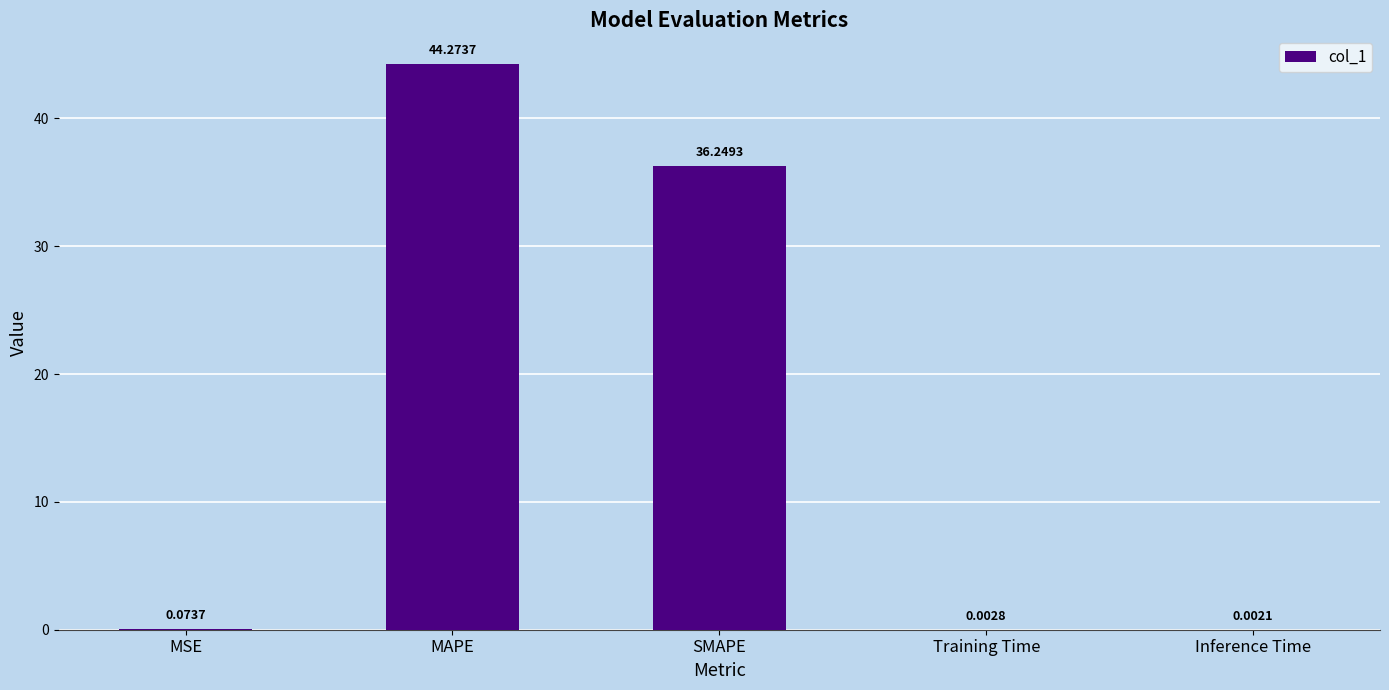

Are the bars horizontal?

No